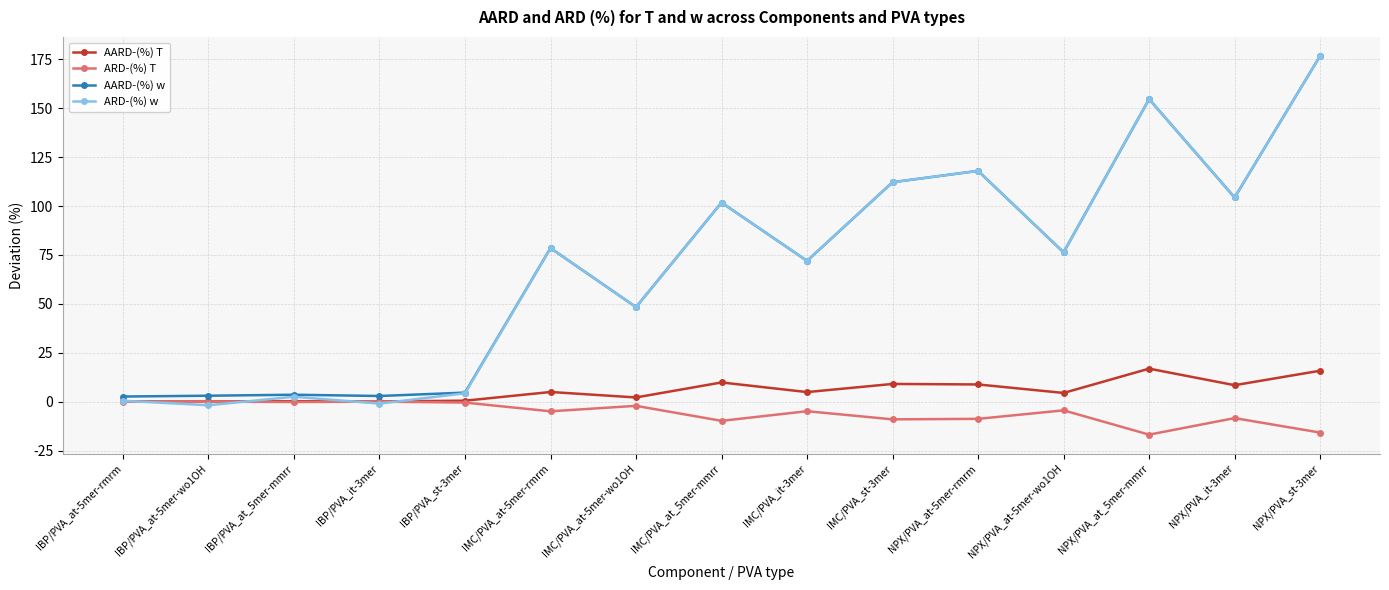

Where does the ARD-(%) w series first go above 76?

IMC/PVA_at-5mer-rmrm